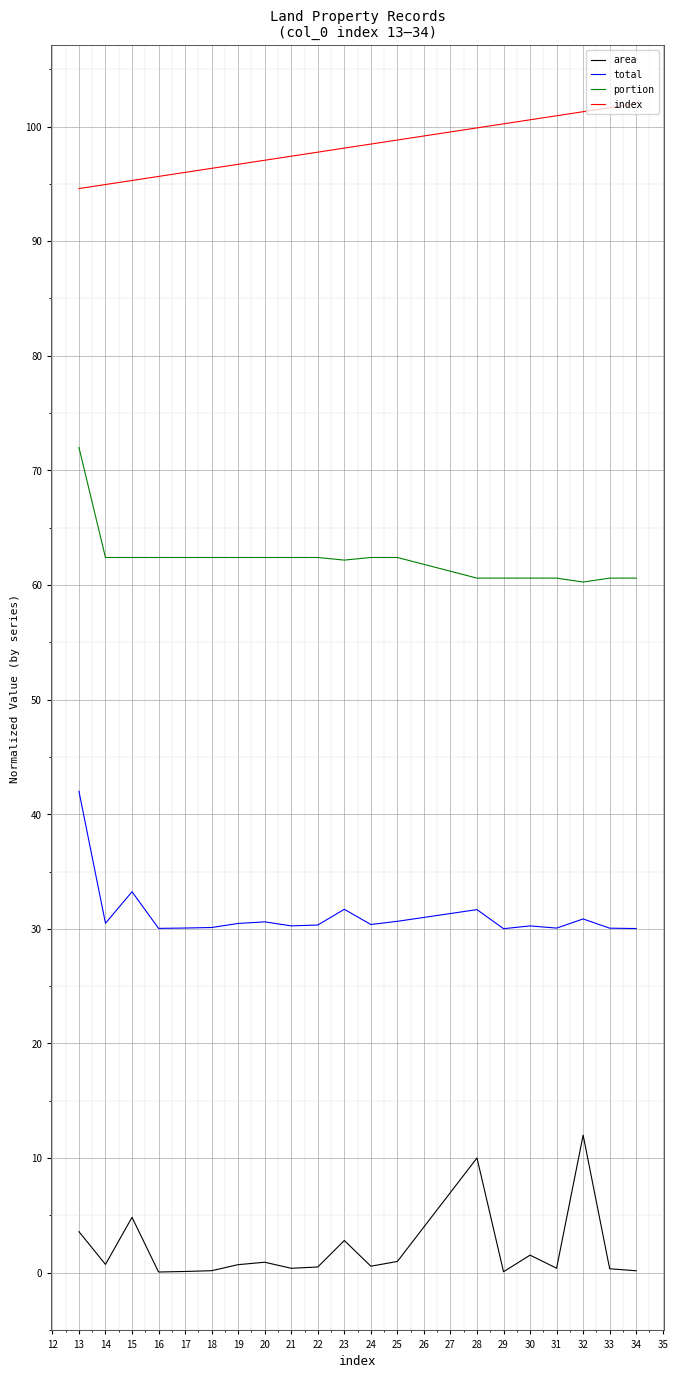

Does the chart display data point markers on the line(s)?

No